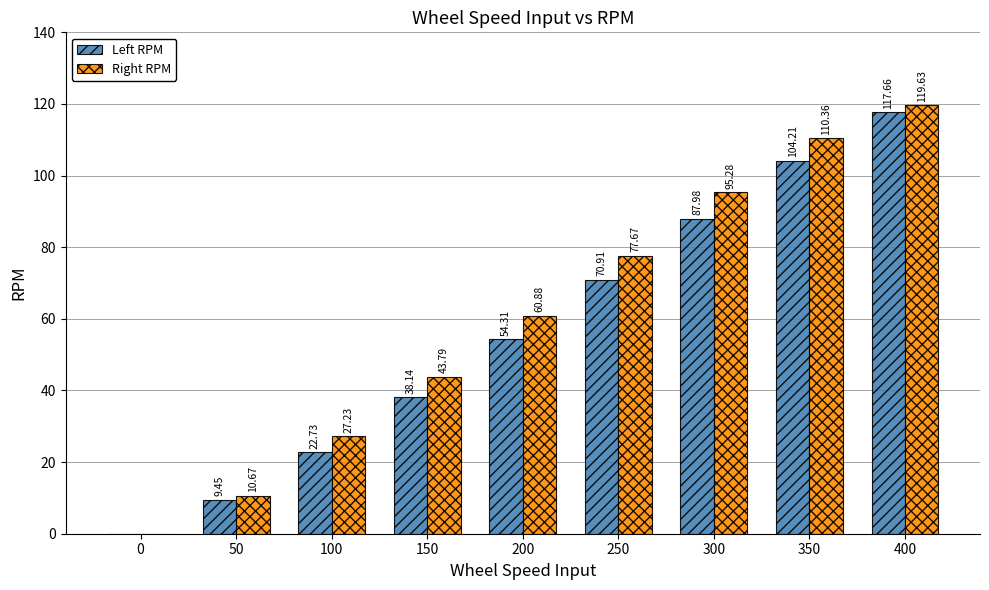

What is the spread (max minus min) of values at 400?

2.0